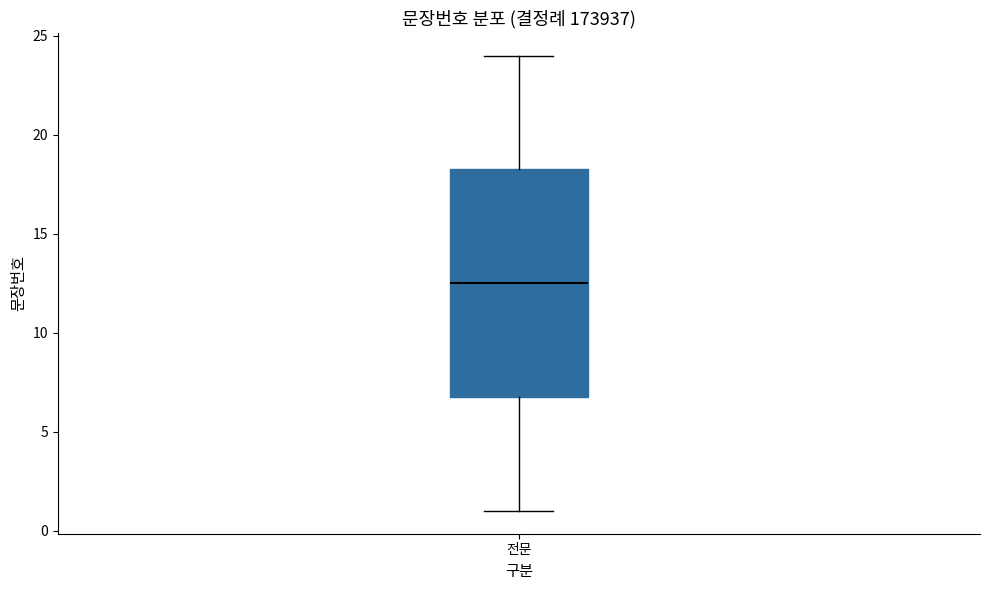

Where is the lower edge of the box for 전문 on the y-axis? The values are not printed on the chart, so give them approximately, as read against the axis.

7.0